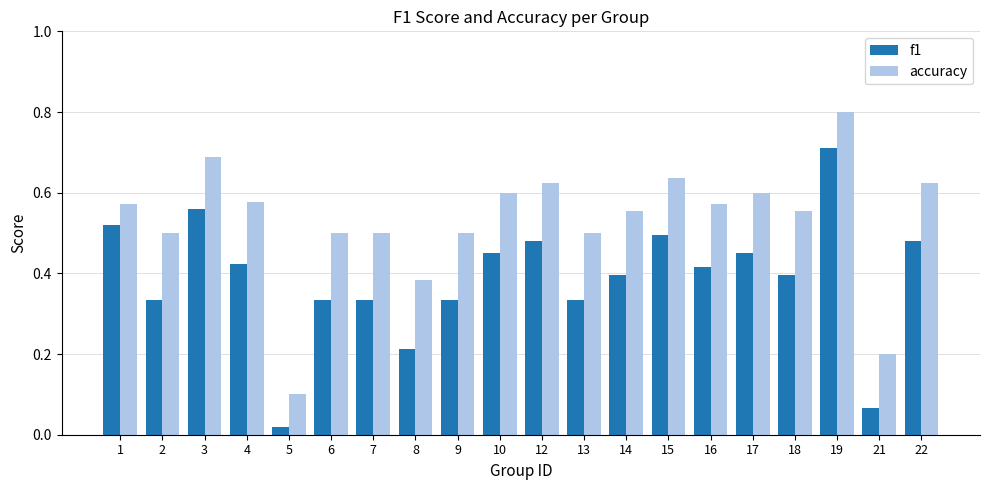

What is the approximate value of accuracy at 19?

0.8